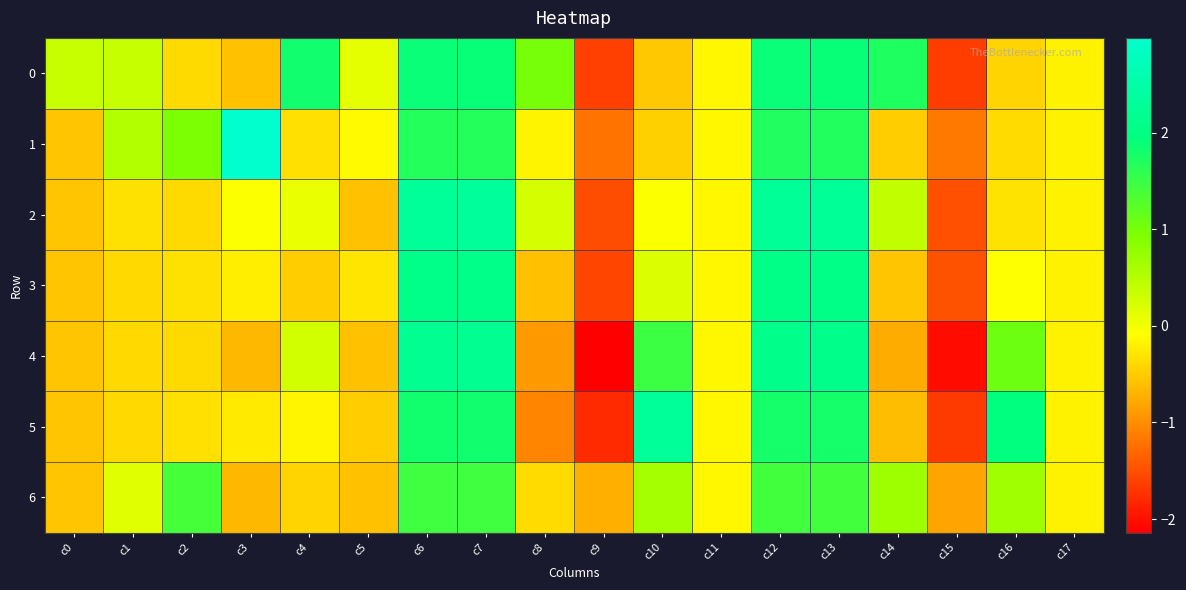

How many distinct data groups are displayed?

7